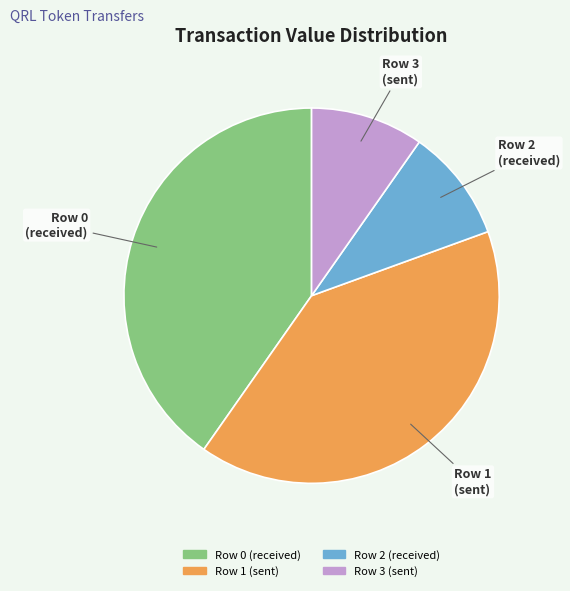

Between Row 3 (sent) and Row 1 (sent), which is larger?

Row 1 (sent)